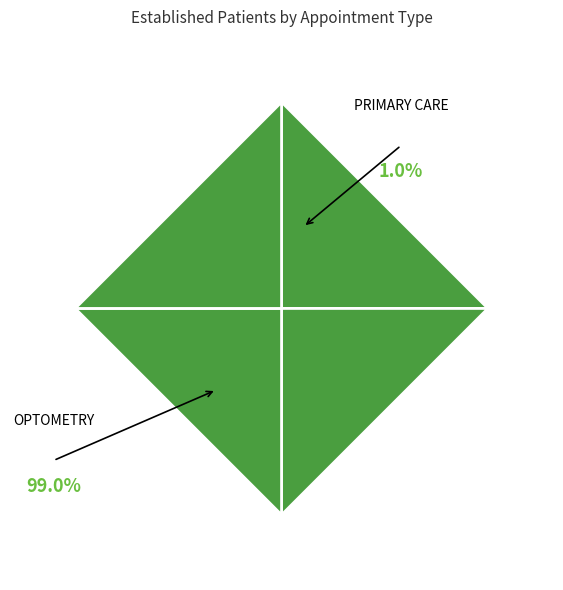

How many slices are in this pie chart?

2